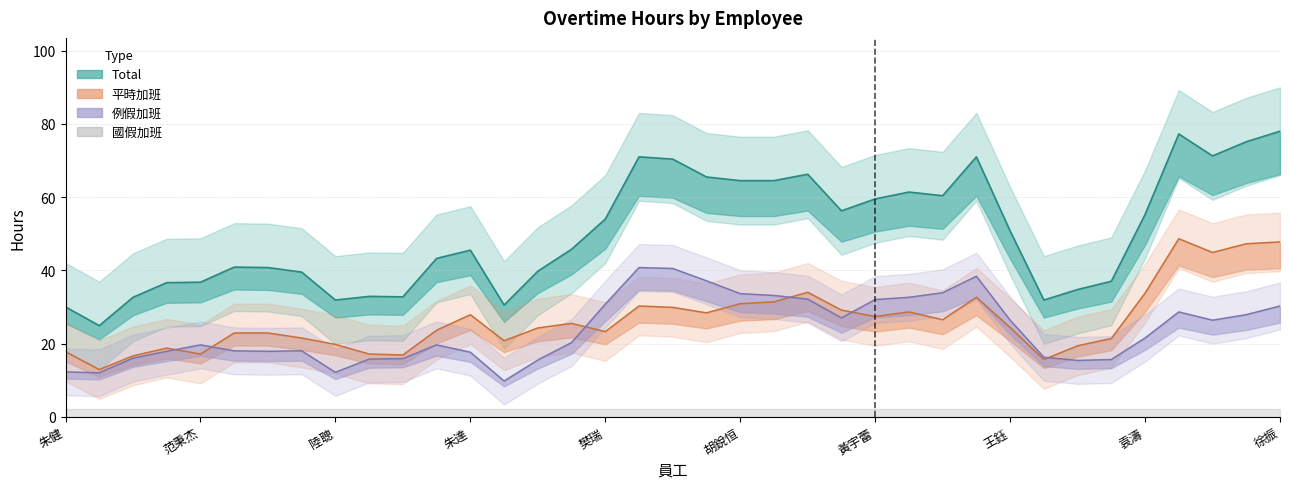

Which category has the lowest value in the 國假加班 series?

朱健